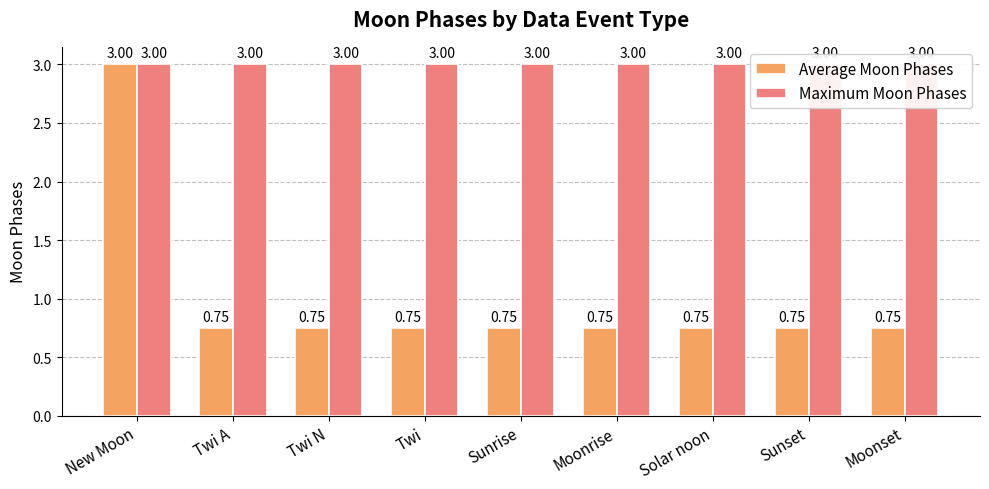

At how many categories does at least one series exceed 2?

9